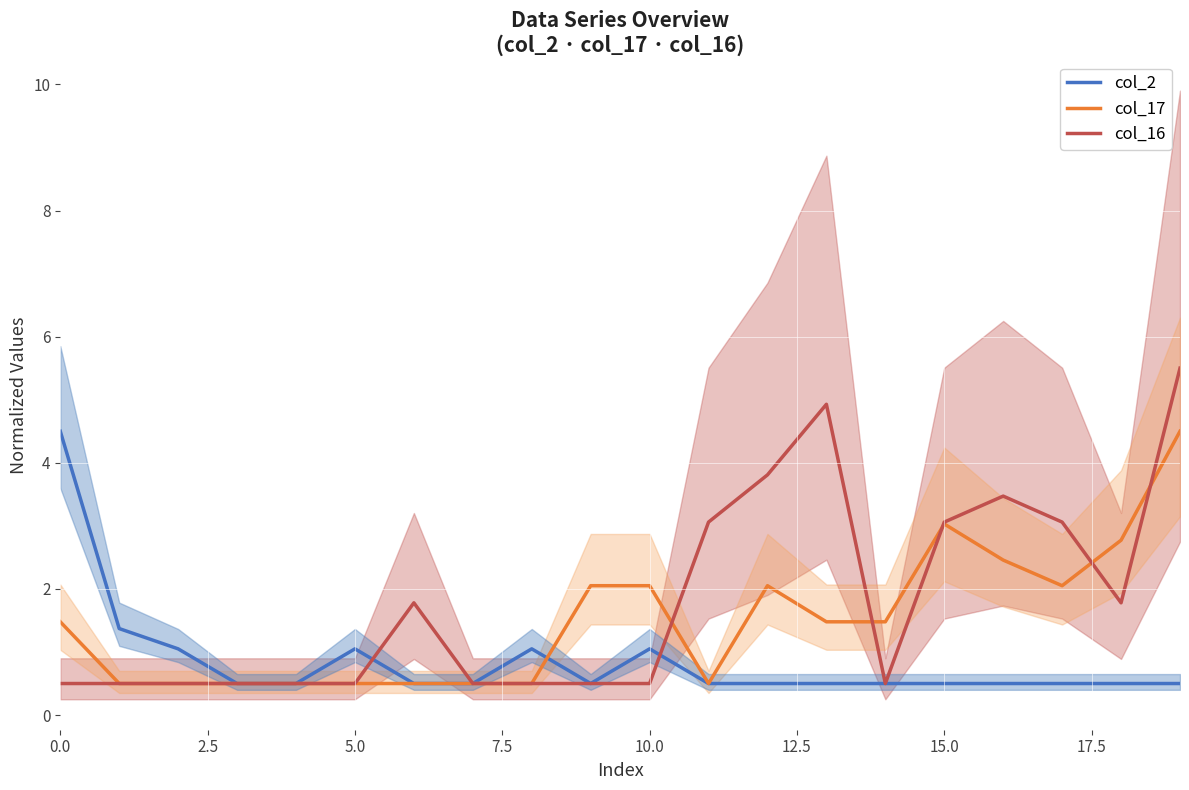

What is the lowest value of the col_16 series?

0.5